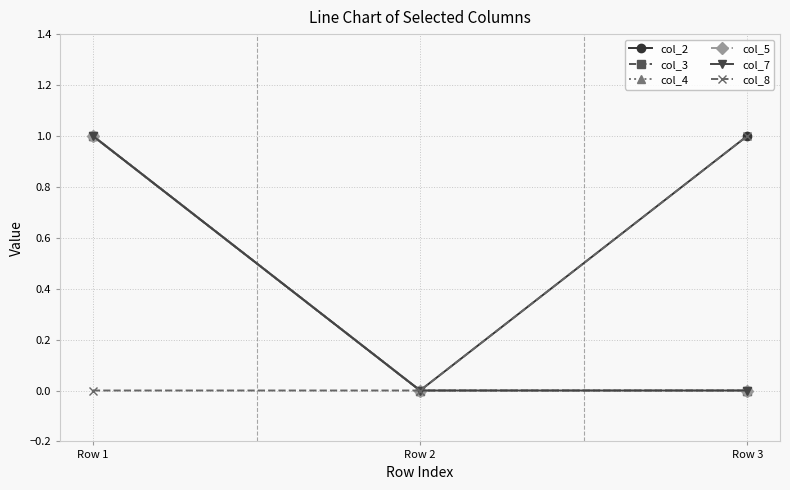

Is it true that col_4 equals -1 at Row 2?

False